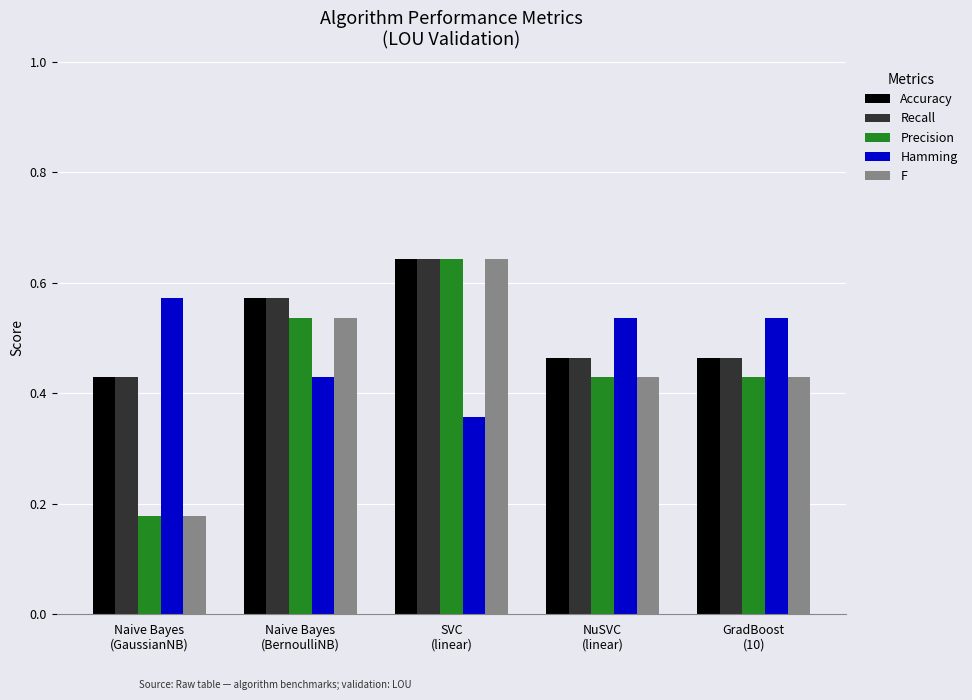

What is the difference between the Hamming values at Naive Bayes
(BernoulliNB) and NuSVC
(linear)?

0.1